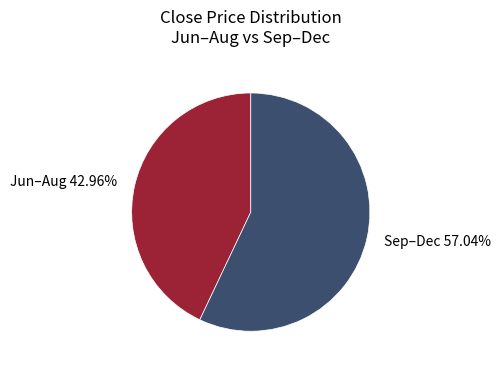

Do Sep–Dec and Jun–Aug together represent more than half of the pie?

Yes